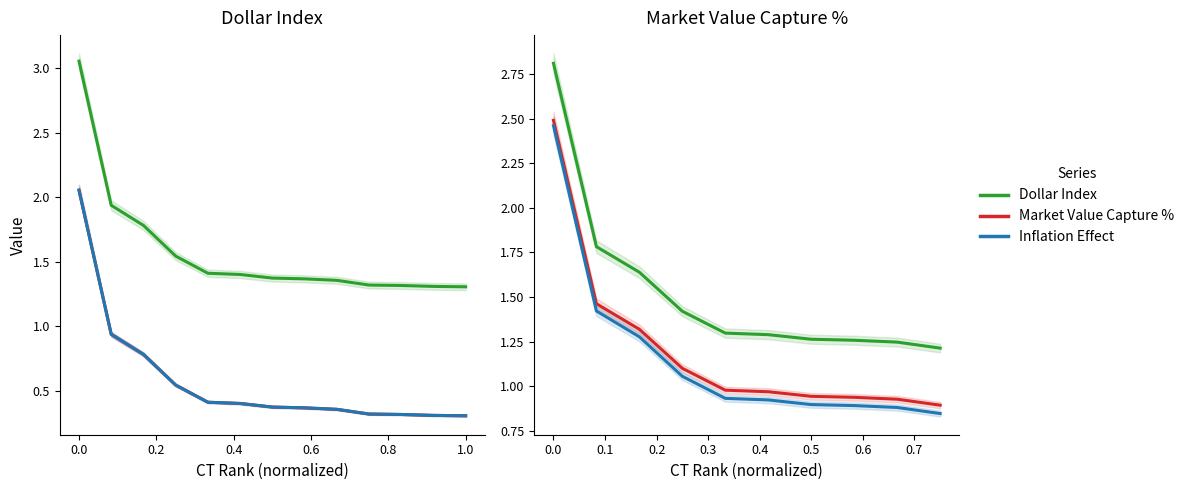

What is the value of the Dollar Index point at the 3rd from the left?

1.6